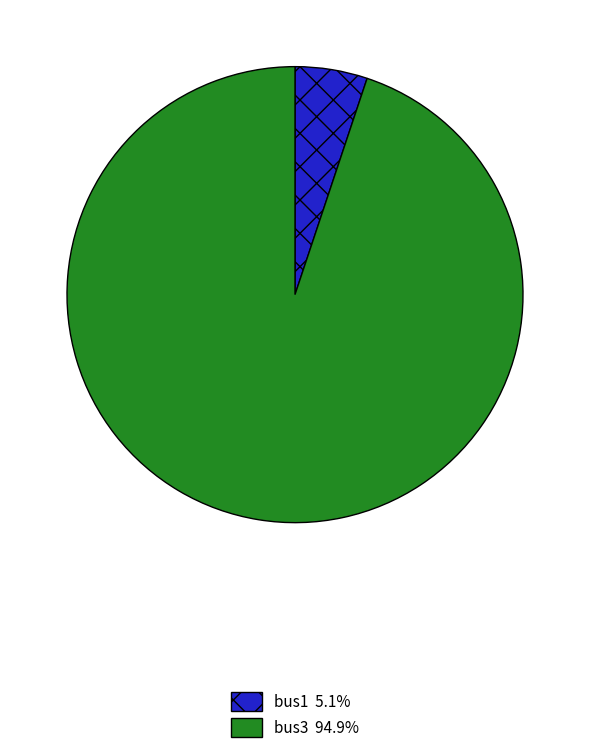

Rank the categories by value from lowest to highest.

bus1, bus3